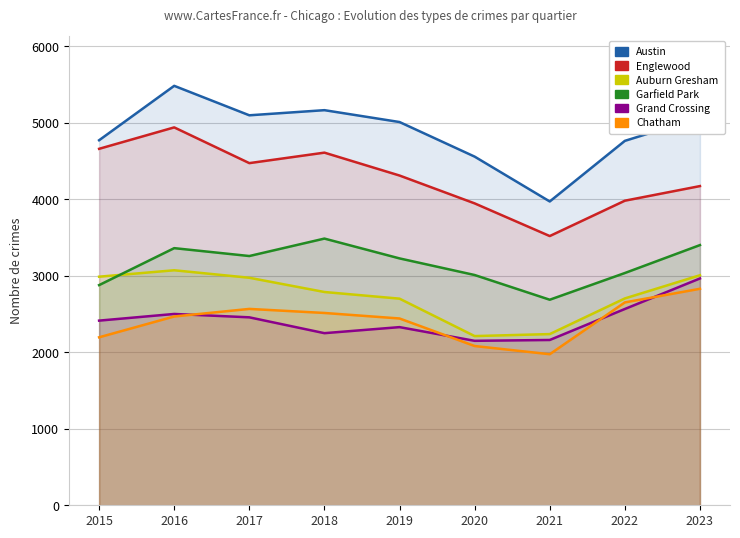

Does the chart display data point markers on the line(s)?

No